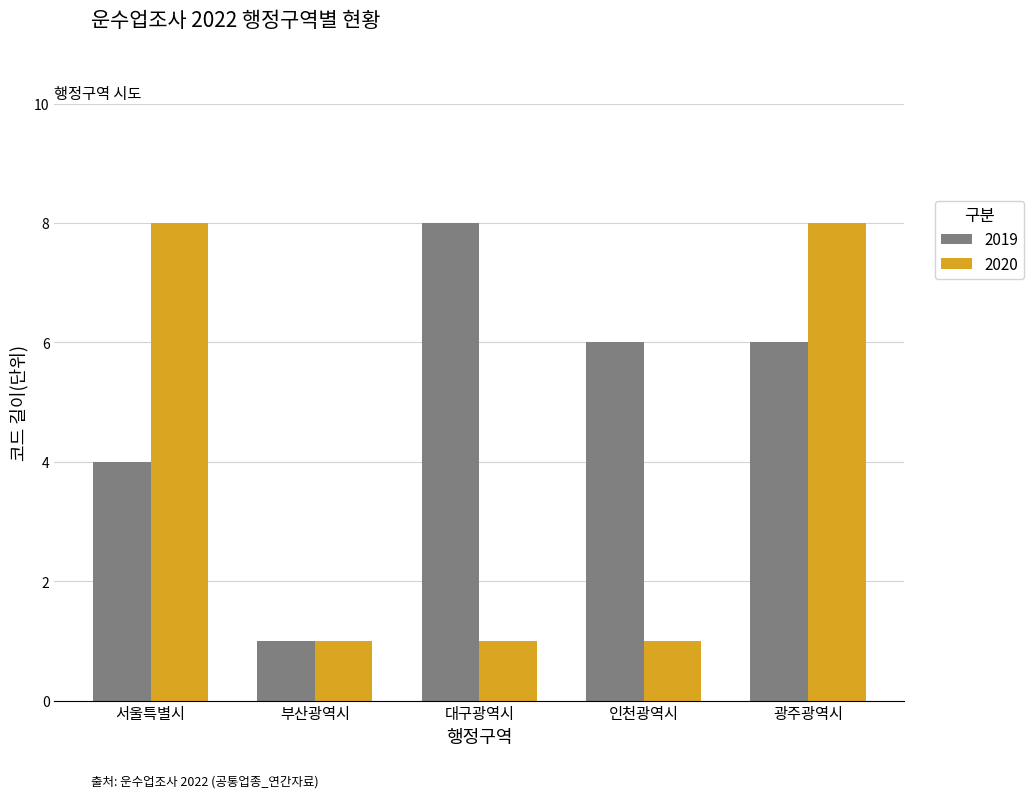

Which series changed the most between 부산광역시 and 인천광역시?

2019